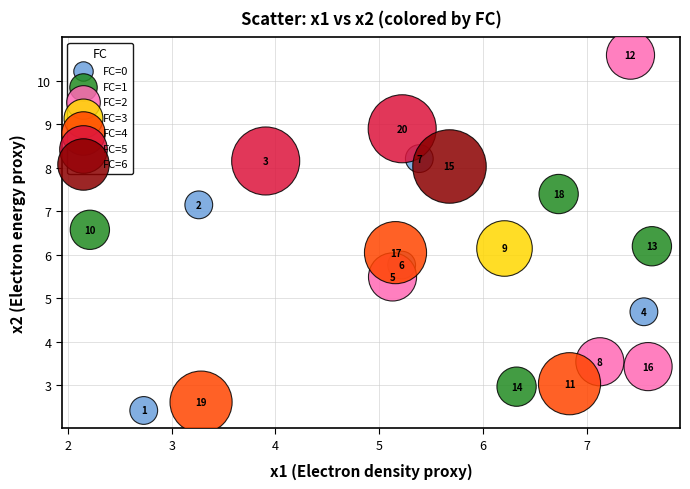

What are all the series names shown in the legend?

FC=0, FC=1, FC=2, FC=3, FC=4, FC=5, FC=6